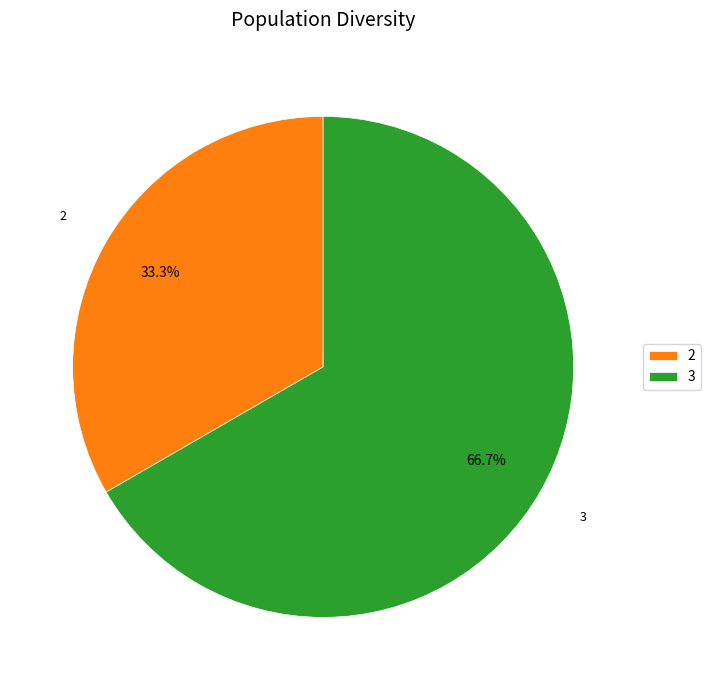

What is the largest slice in the pie chart?

3